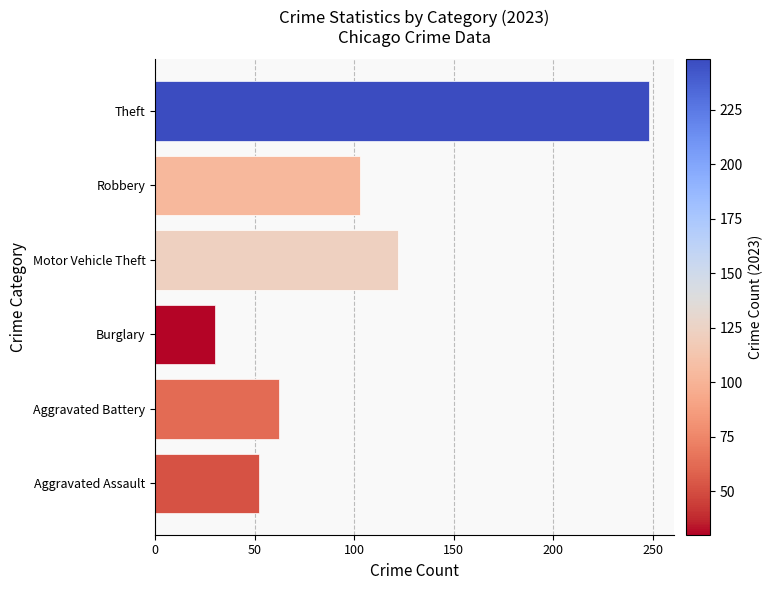

What is the difference between the second highest and minimum values?

92